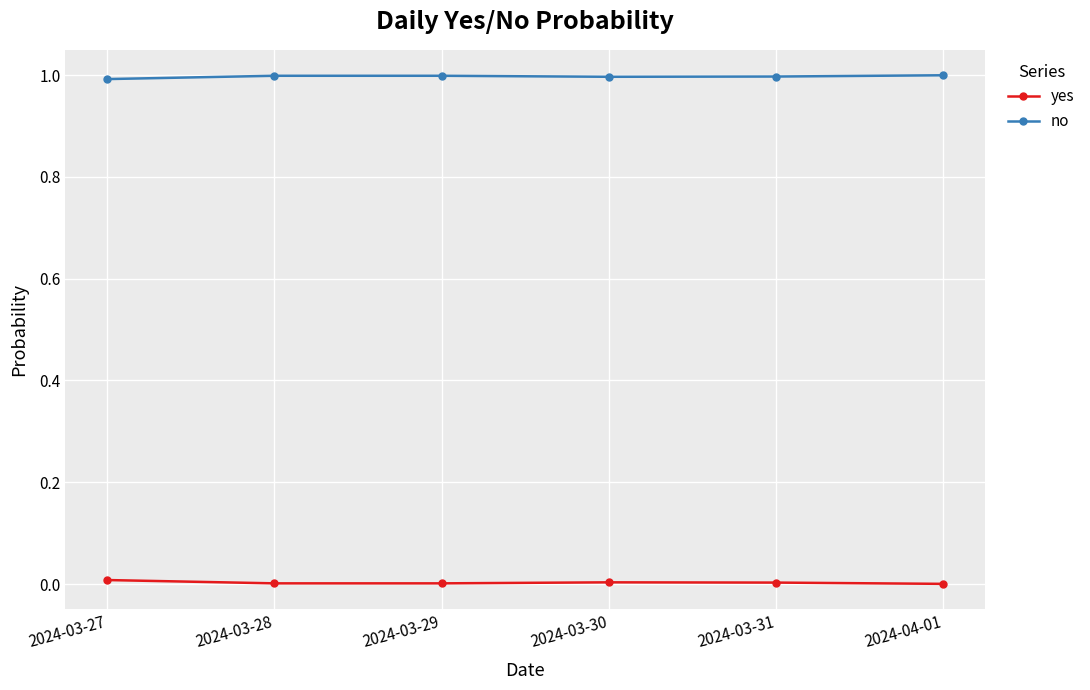

What is the label of the 3rd point from the right?

2024-03-30